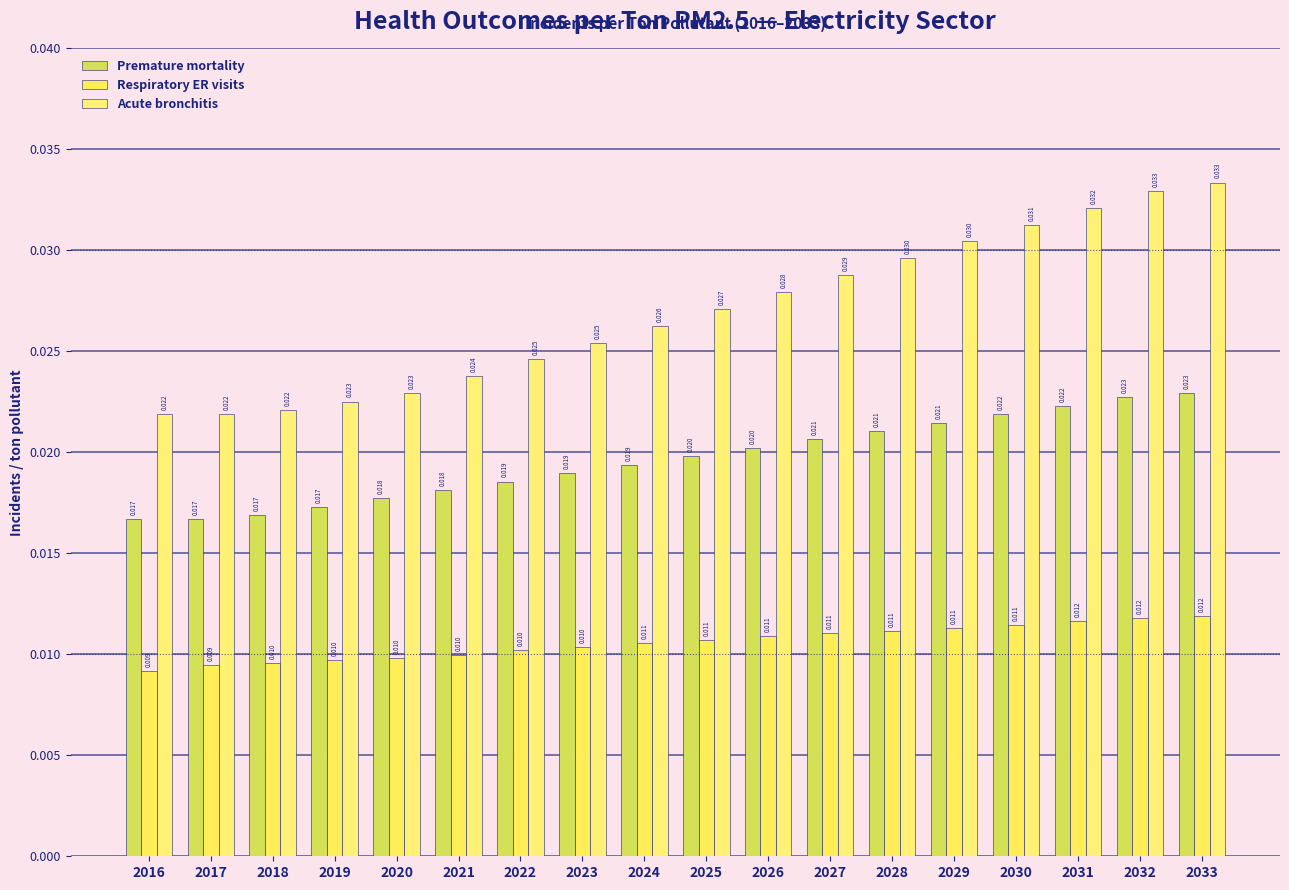

Which has a higher value, 2020 or 2028?

2028